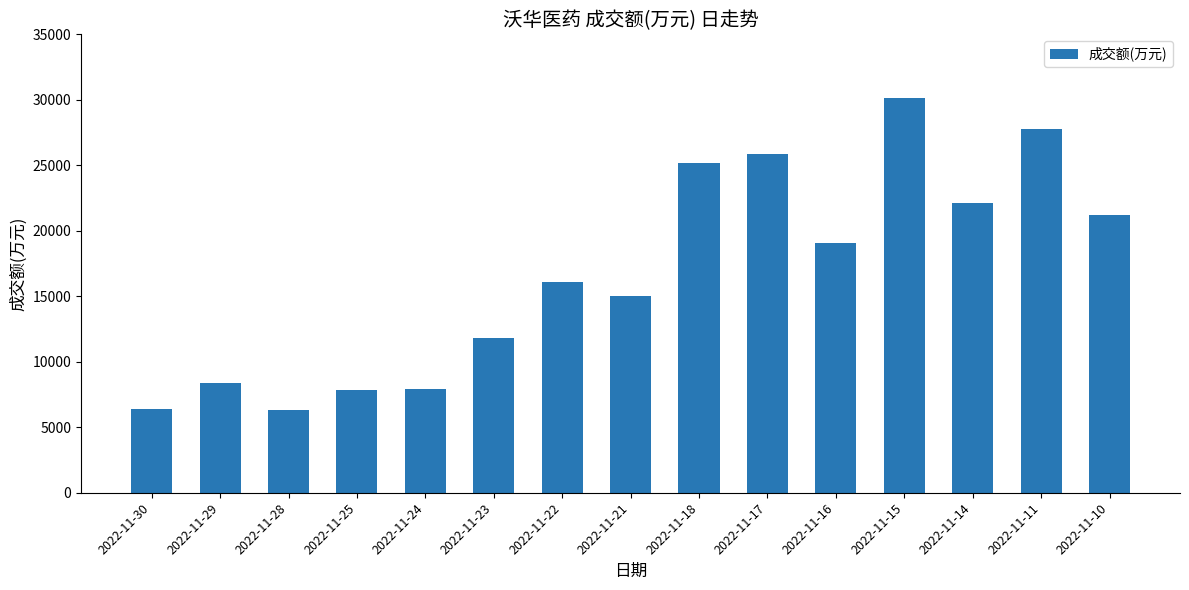

Where is the data nearest to the value 18223?

2022-11-16